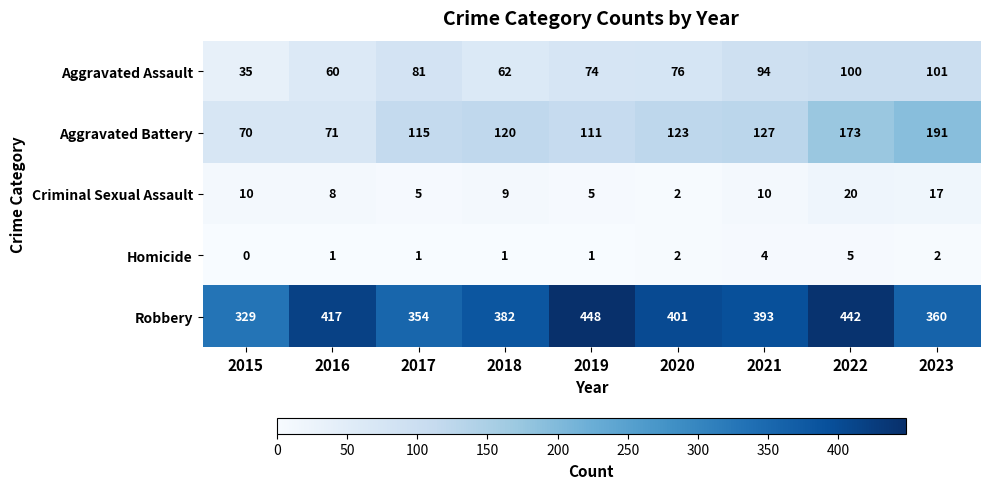

How many distinct data groups are displayed?

5